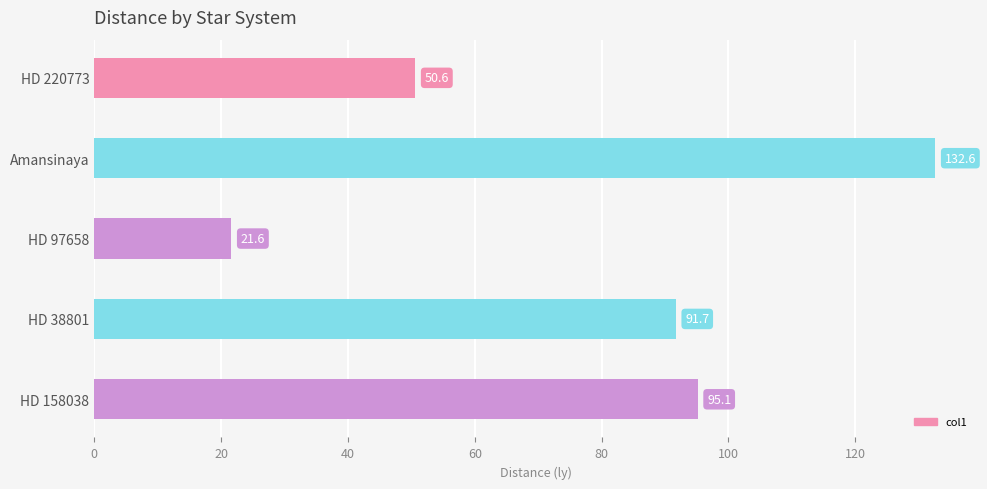

What is the value of the 2nd bar from the top?

132.6